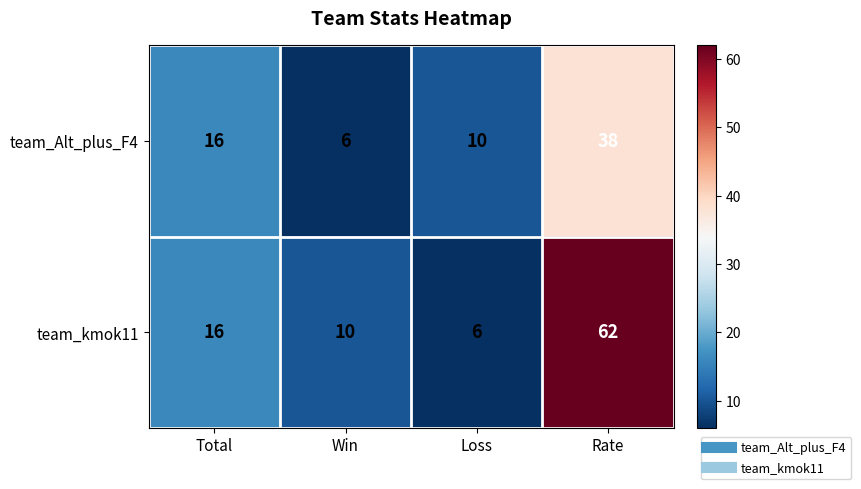

Which series changed the most between Total and Rate?

team_kmok11